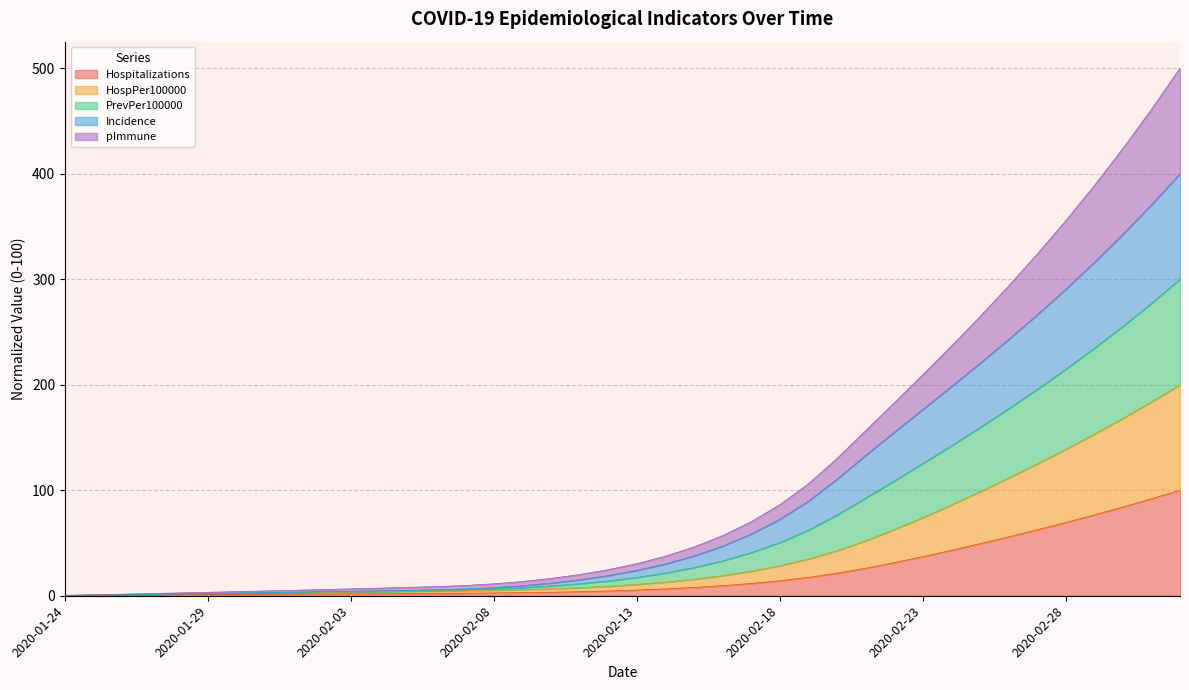

True or false: Incidence and PrevPer100000 cross at least once.

False